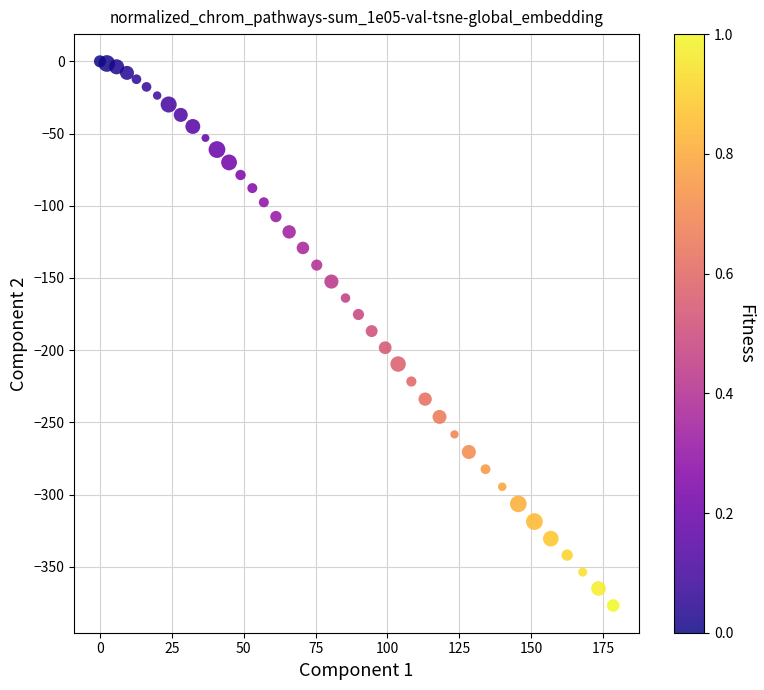

What is the range of Y values (max minus min)?

376.8